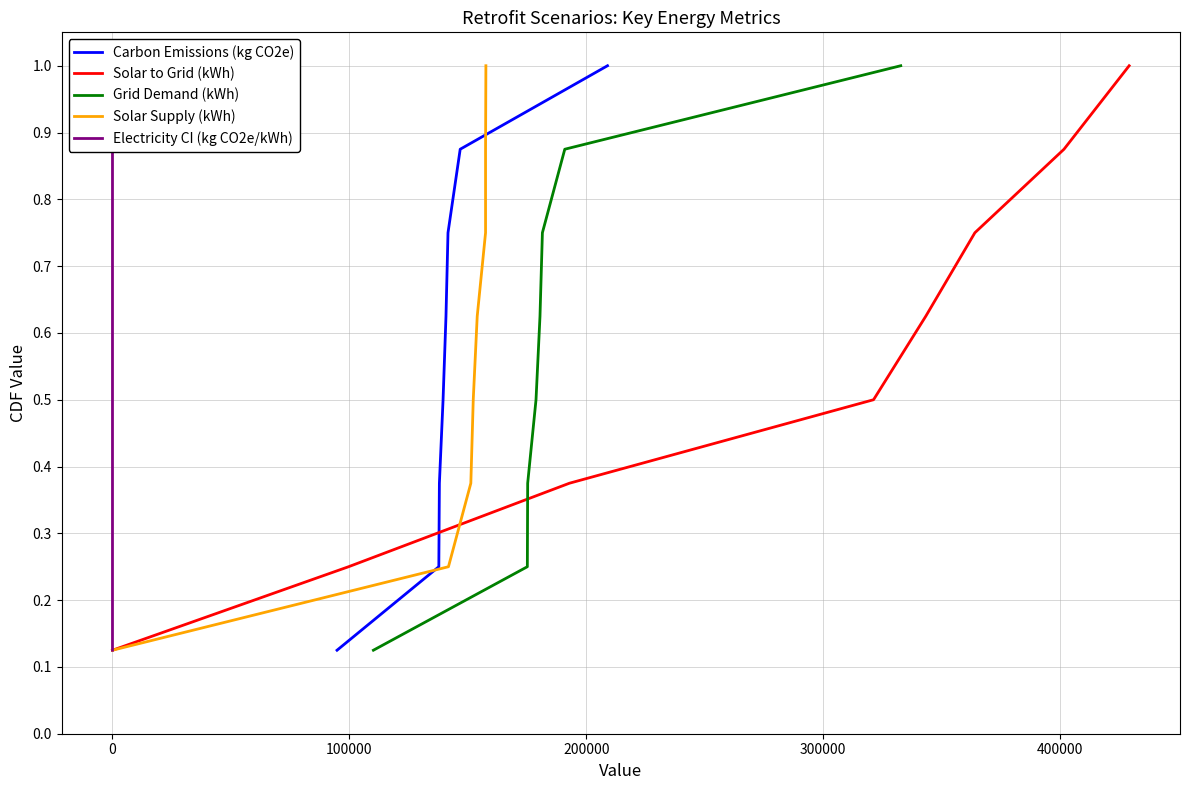

What is the highest value of the Carbon Emissions (kg CO2e) series?

1.0